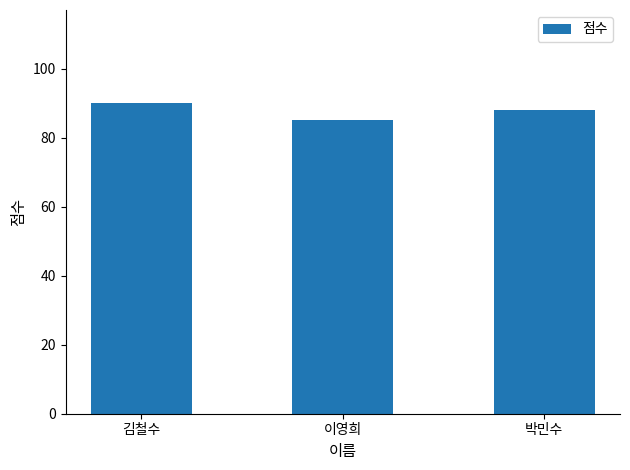

What is the difference between the values at 김철수 and 박민수?

2